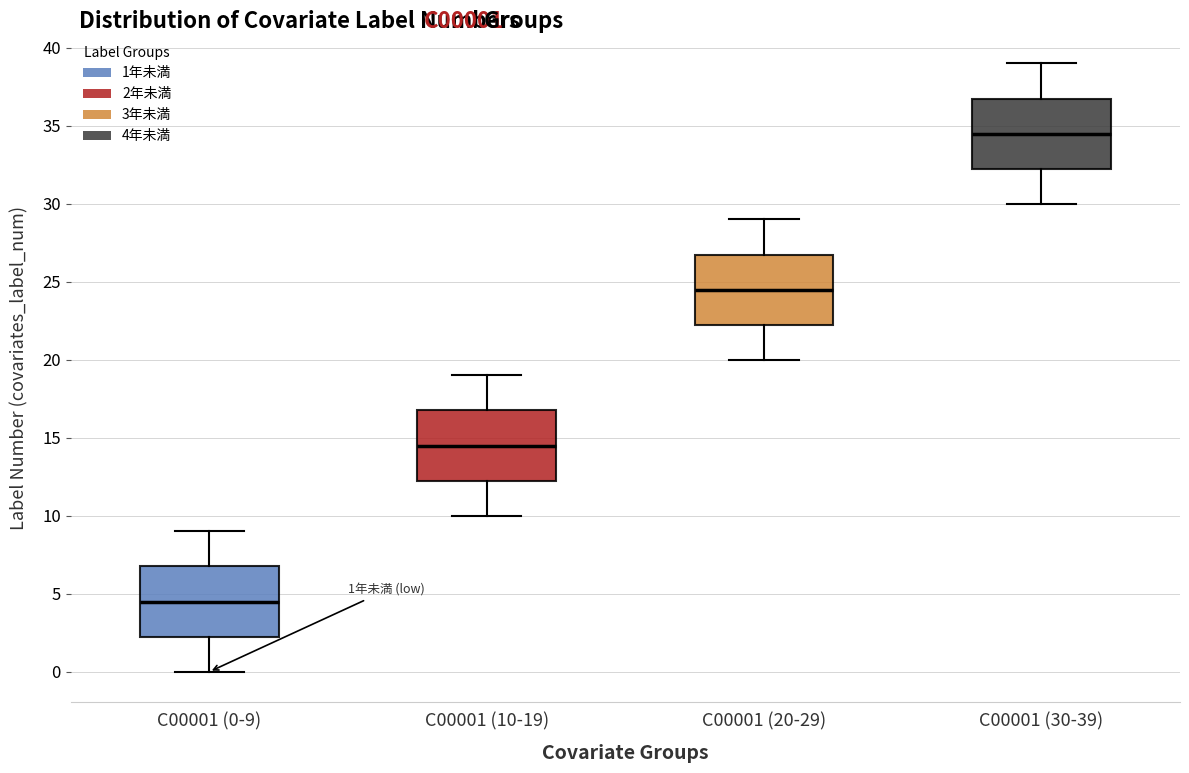

Which box has the lowest median line?

C00001 (0-9)